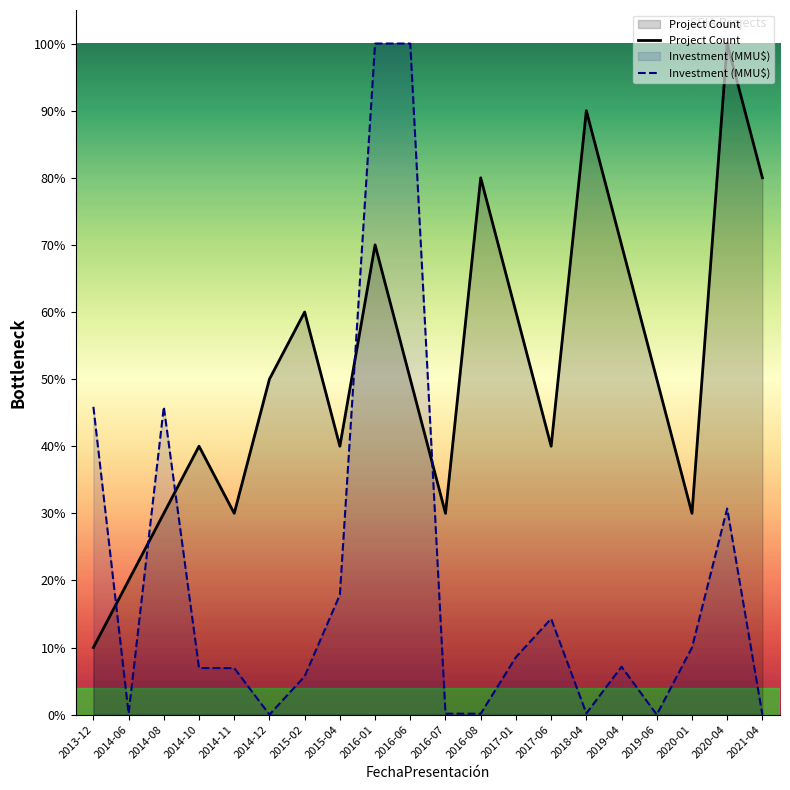

Which series has the largest total across all categories?

Project Count